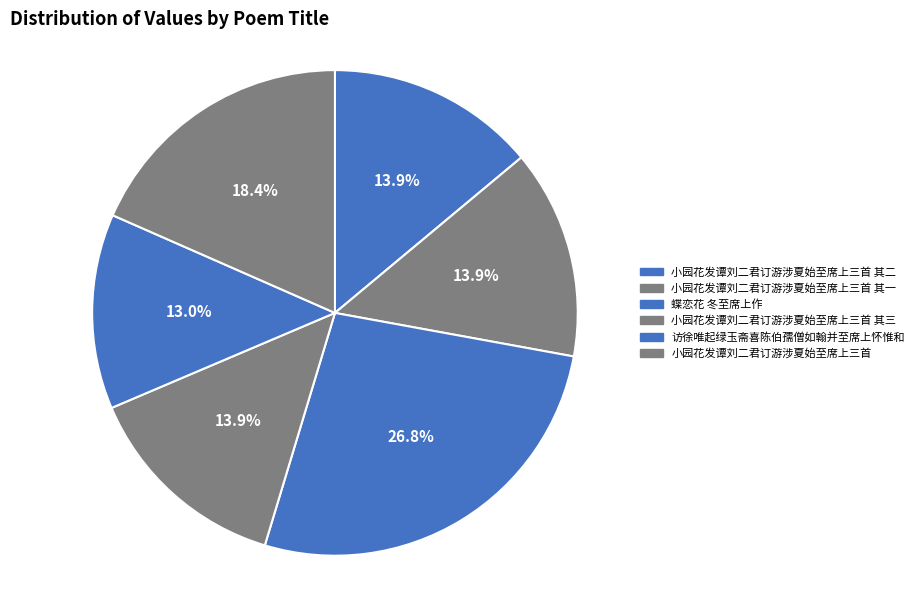

Rank the categories by value from lowest to highest.

访徐唯起绿玉斋喜陈伯孺僧如翰并至席上怀惟和, 小园花发谭刘二君订游涉夏始至席上三首 其一, 小园花发谭刘二君订游涉夏始至席上三首 其二, 小园花发谭刘二君订游涉夏始至席上三首 其三, 小园花发谭刘二君订游涉夏始至席上三首, 蝶恋花 冬至席上作